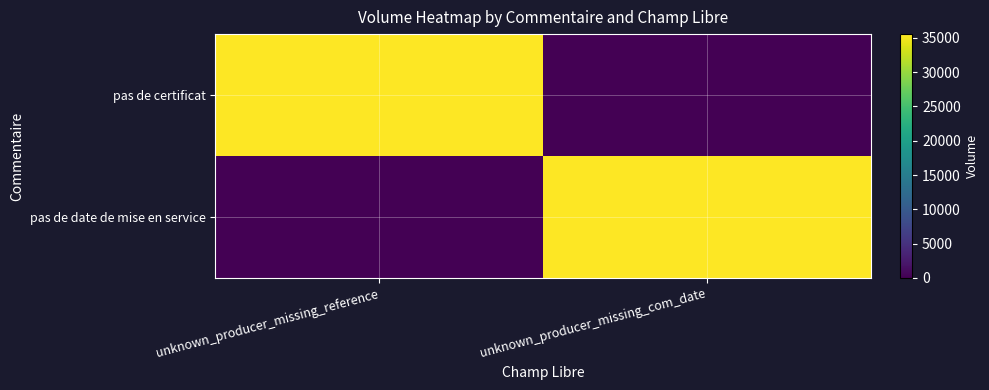

Rank the series at unknown_producer_missing_com_date from highest to lowest value.

pas de date de mise en service, pas de certificat